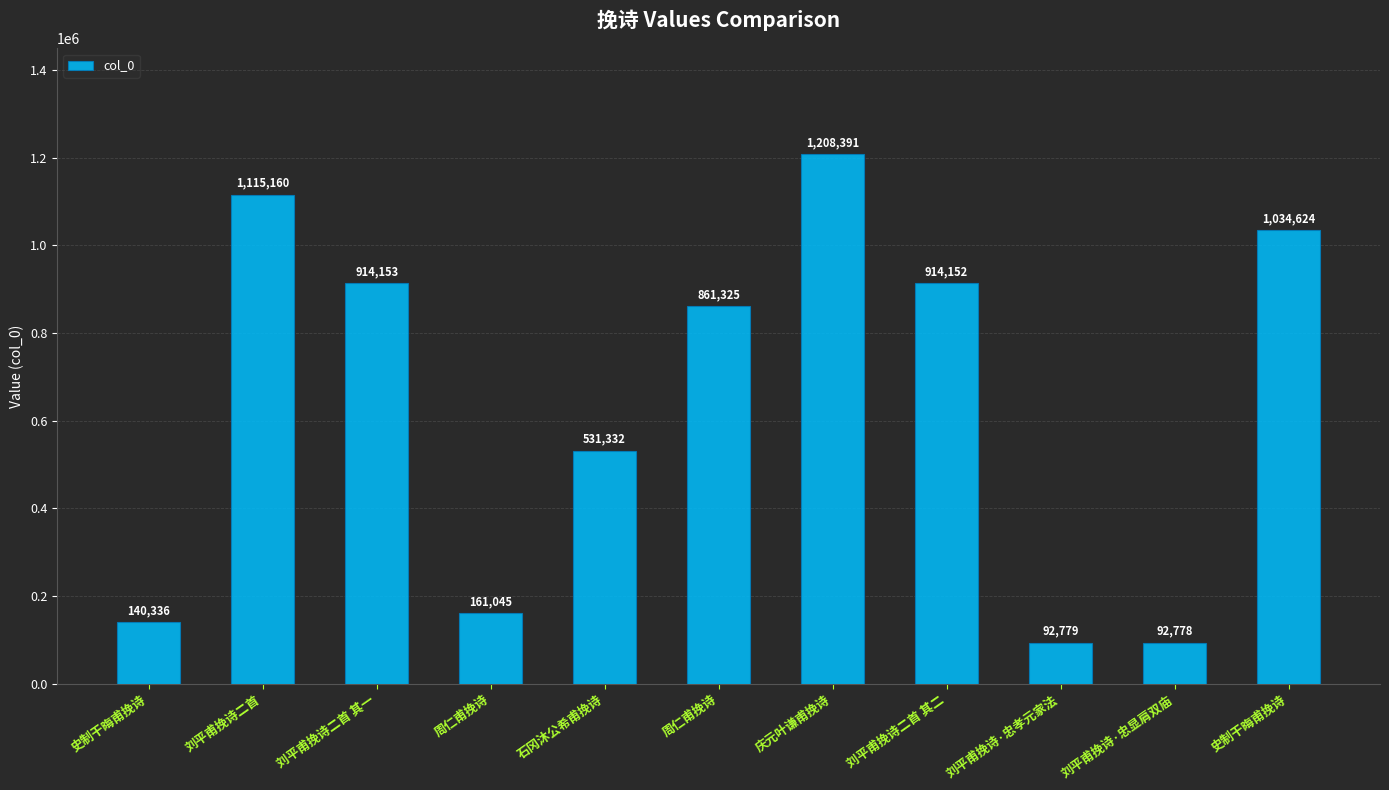

How many categories are shown in the chart?

11